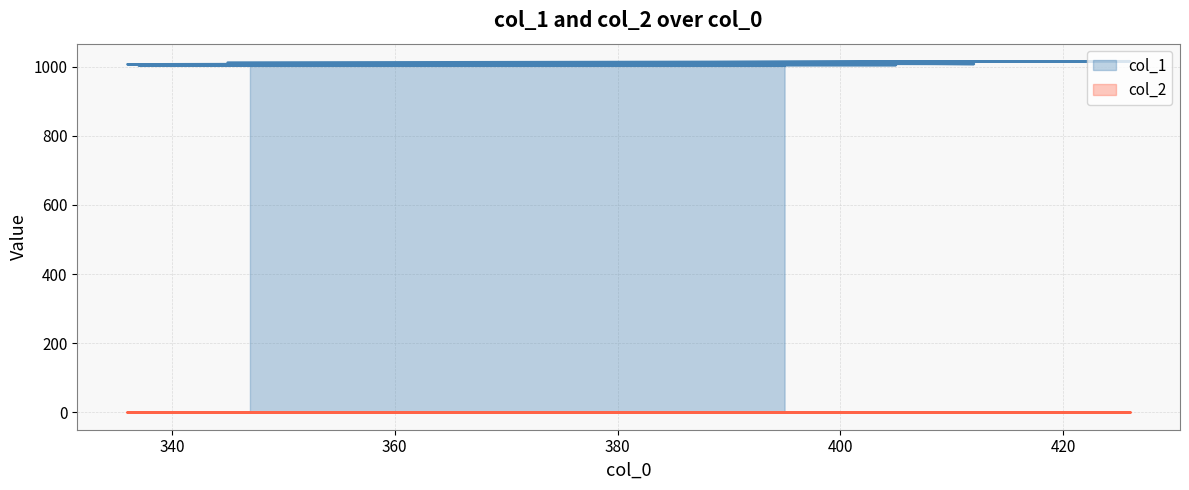

What is the label of the 4th point from the left?

345